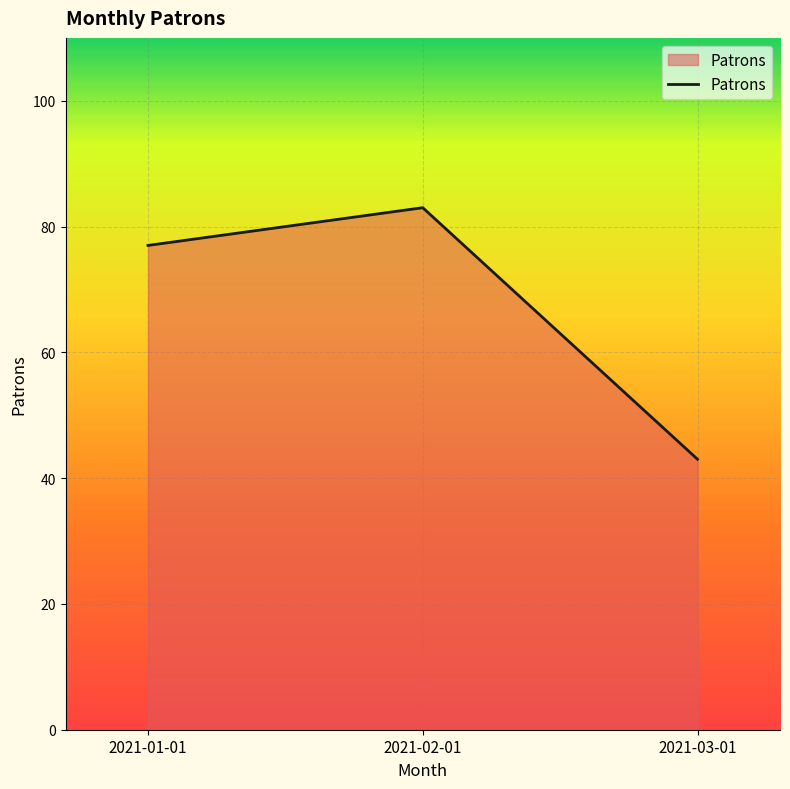

What position from the right is 2021-01-01?

3